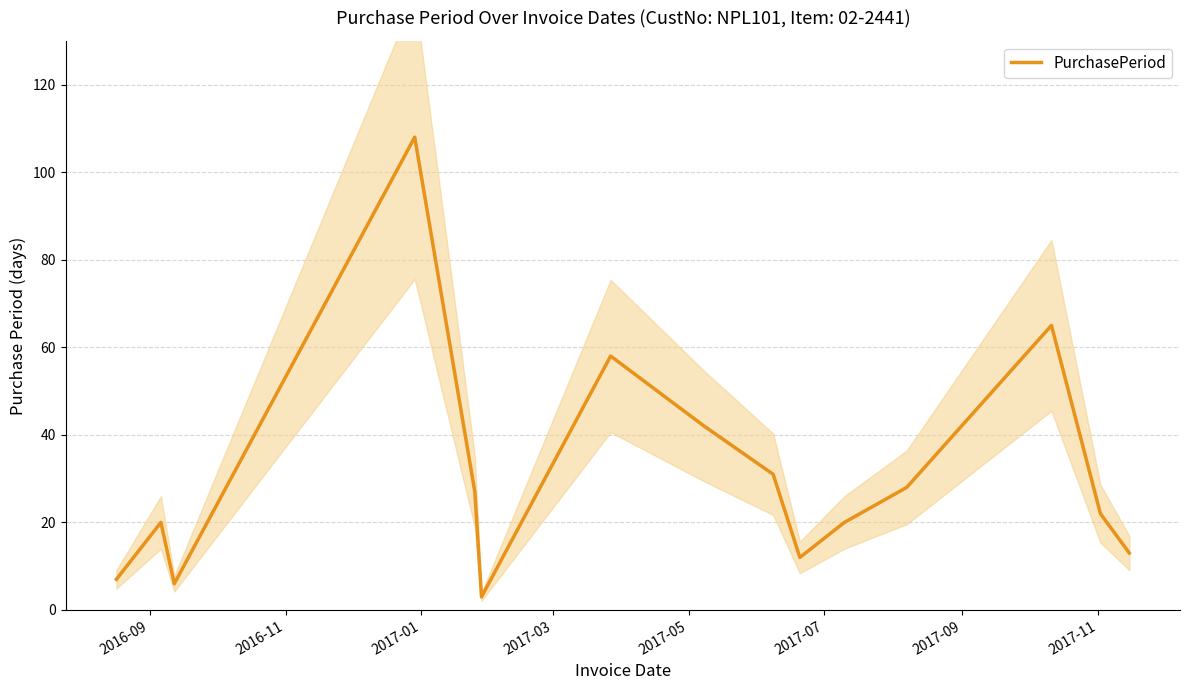

How many interior local valleys (lower than both neighbors) does the data have?

3